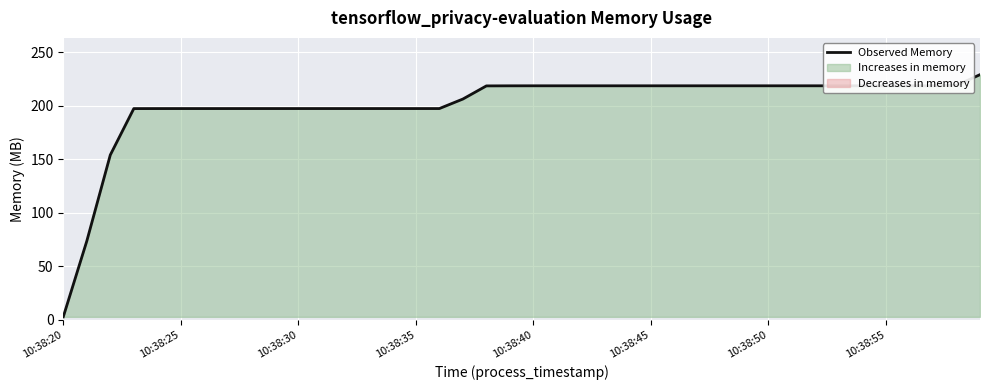

Is it true that the value at 33 is 218.6?

True